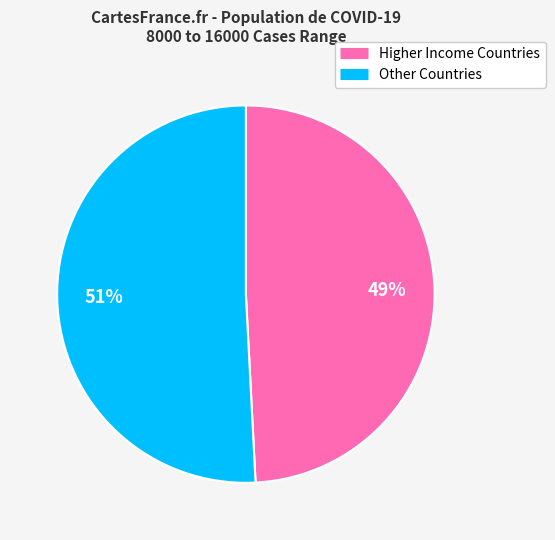

Is there any slice that represents more than half of the pie?

Yes